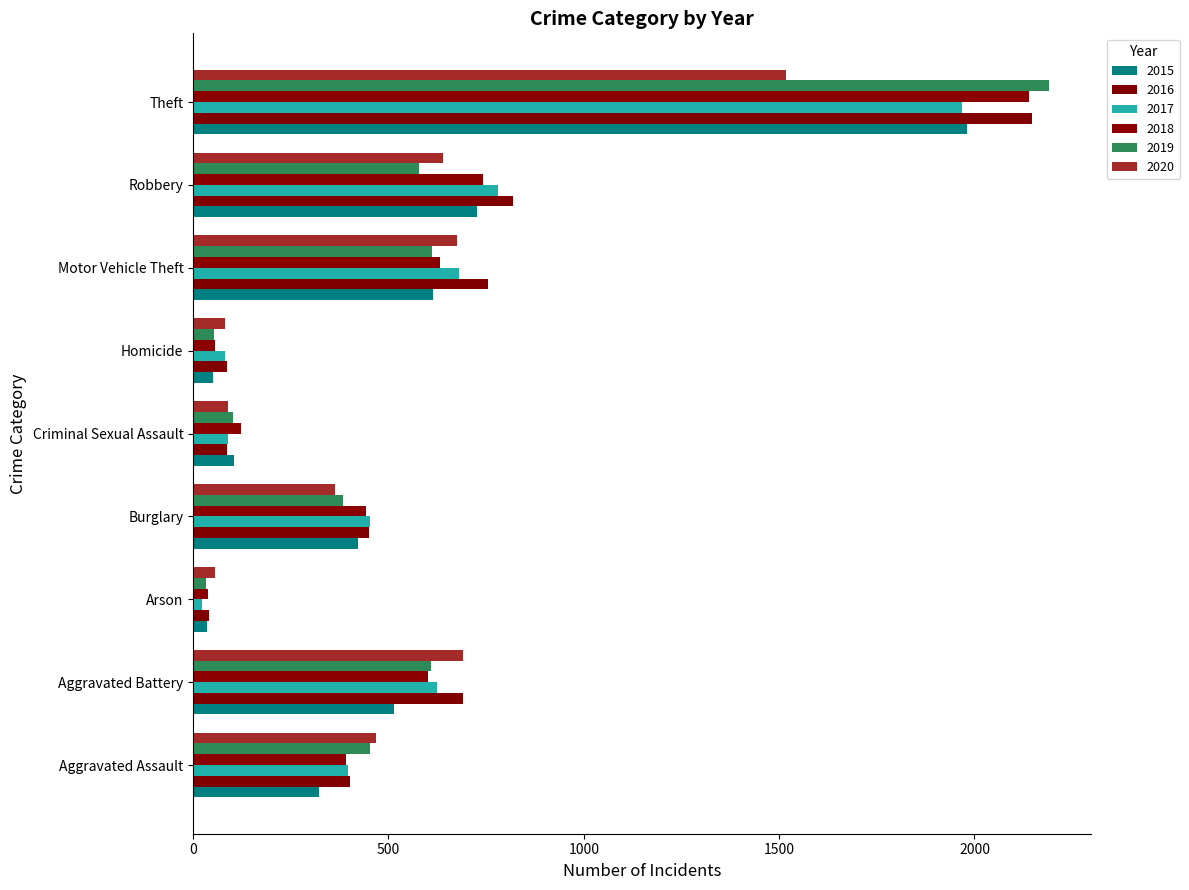

Where is 2019 nearest to the value 1111?

Motor Vehicle Theft